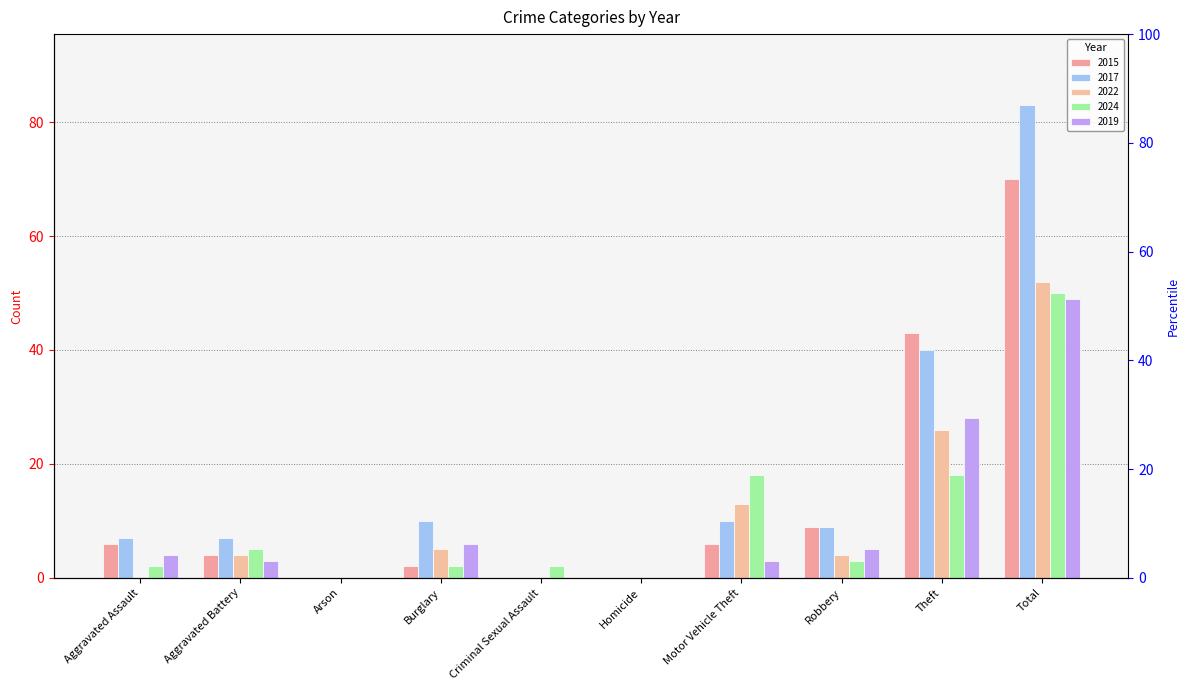

At which label does 2015 reach its peak?

Total